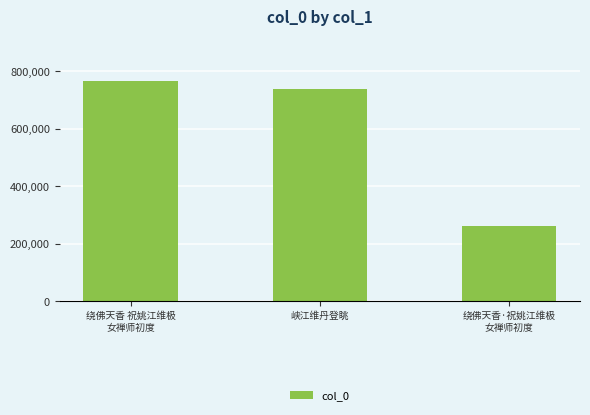

Rank the categories by value from highest to lowest.

绕佛天香 祝姚江维极
女禅师初度, 峡江维丹登眺, 绕佛天香·祝姚江维极
女禅师初度